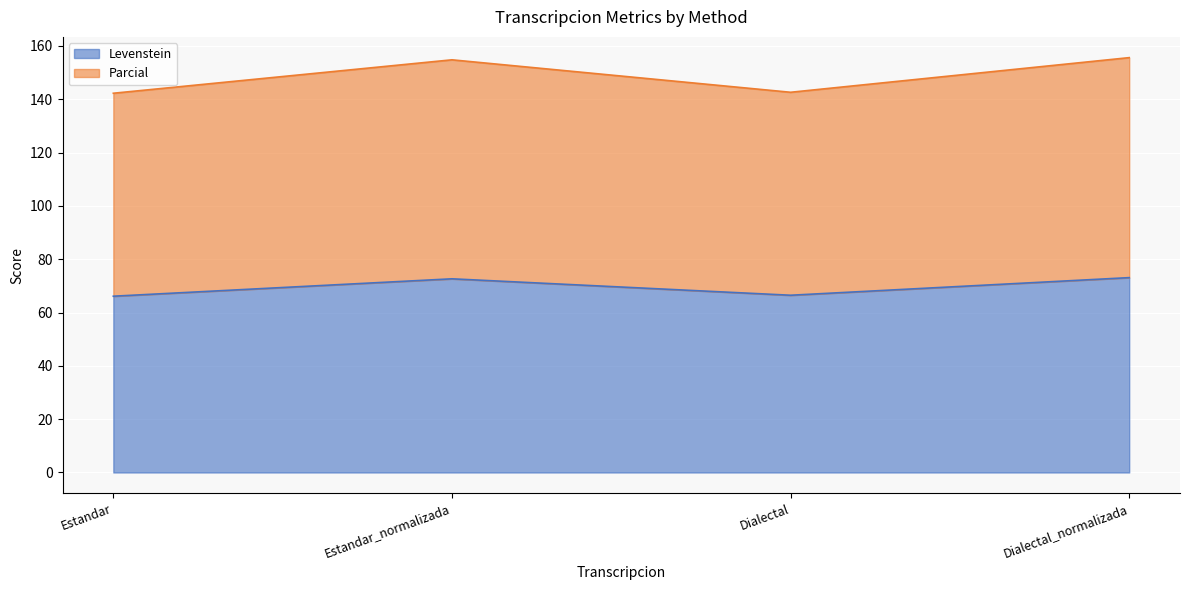

Rank the series by their maximum value, from lowest to highest.

Levenstein, Parcial